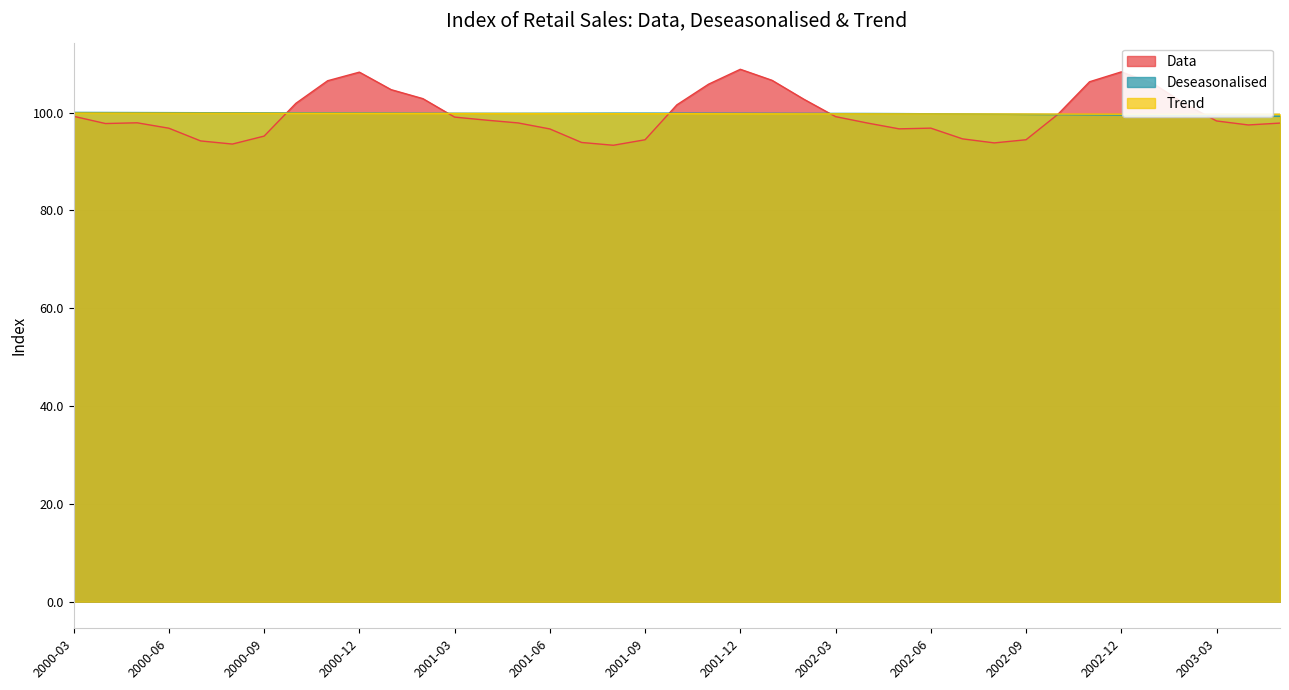

The value of Trend at 2000-09 is 99.9. True or false?

True